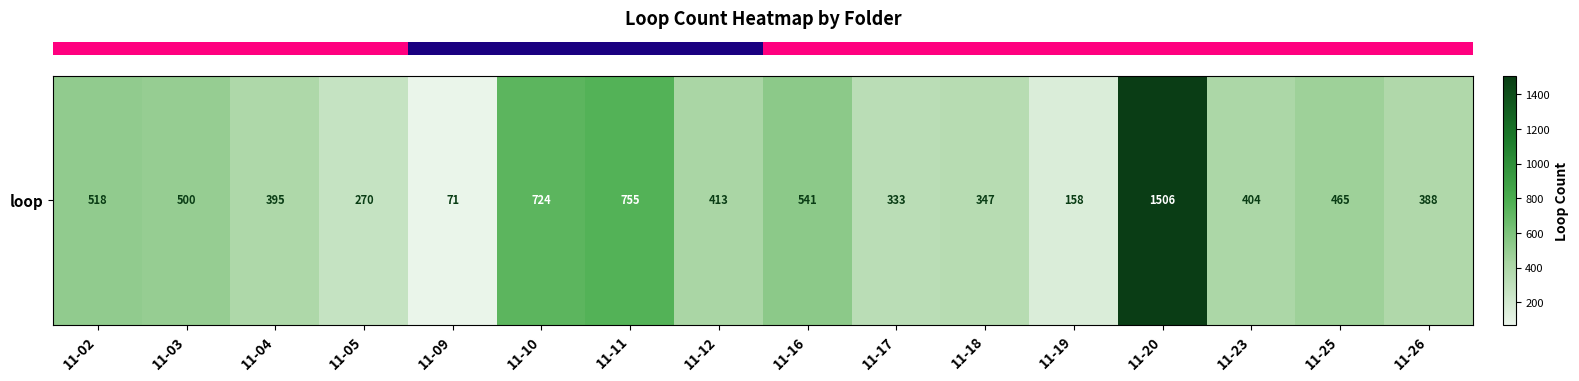

What is the difference between the maximum and second lowest values?

1348